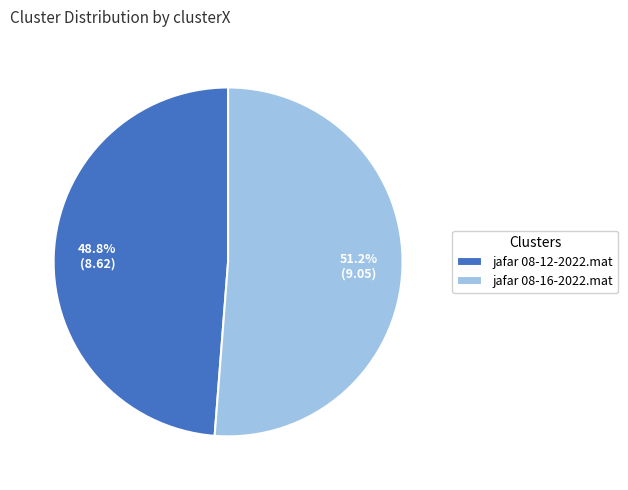

What is the ratio of the value at jafar 08-12-2022.mat to the value at jafar 08-16-2022.mat?

1.0